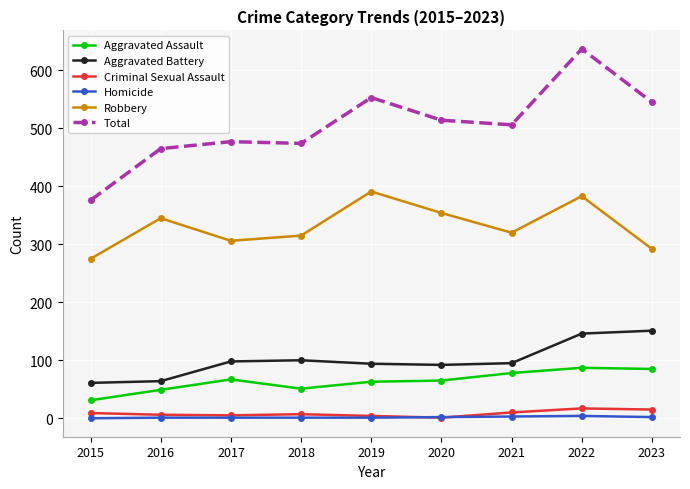

What are all the series names shown in the legend?

Aggravated Assault, Aggravated Battery, Criminal Sexual Assault, Homicide, Robbery, Total